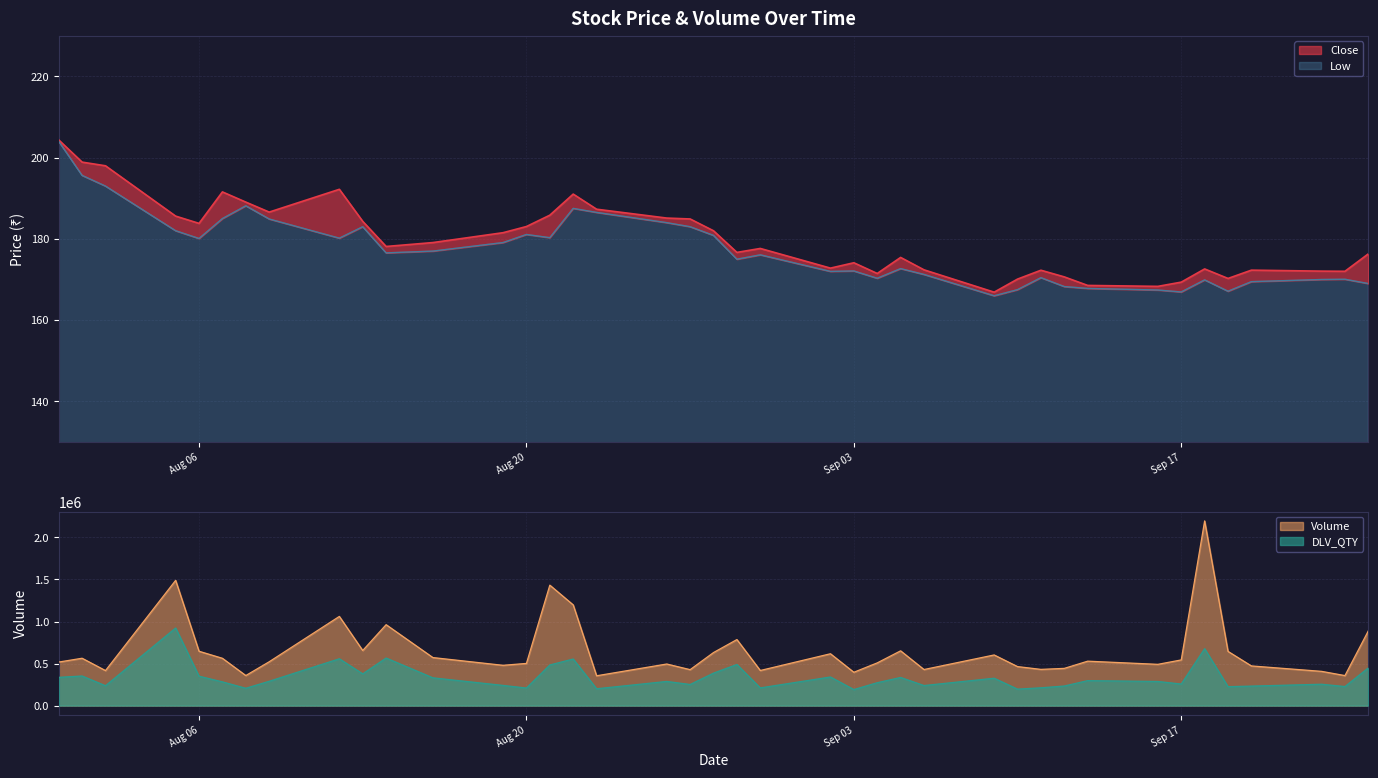

Is the value of Close at 2024-09-13 greater than the value of Low at 2024-08-05?

No